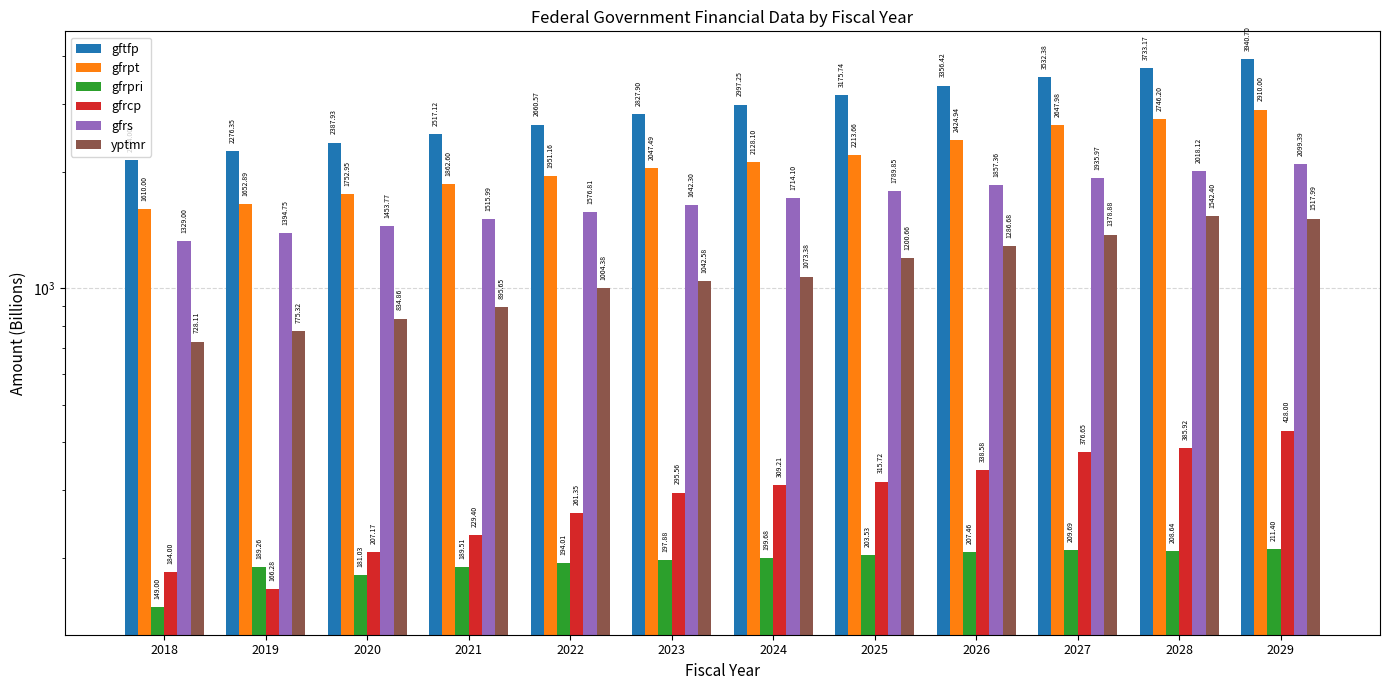

Which series has the largest total across all categories?

gftfp